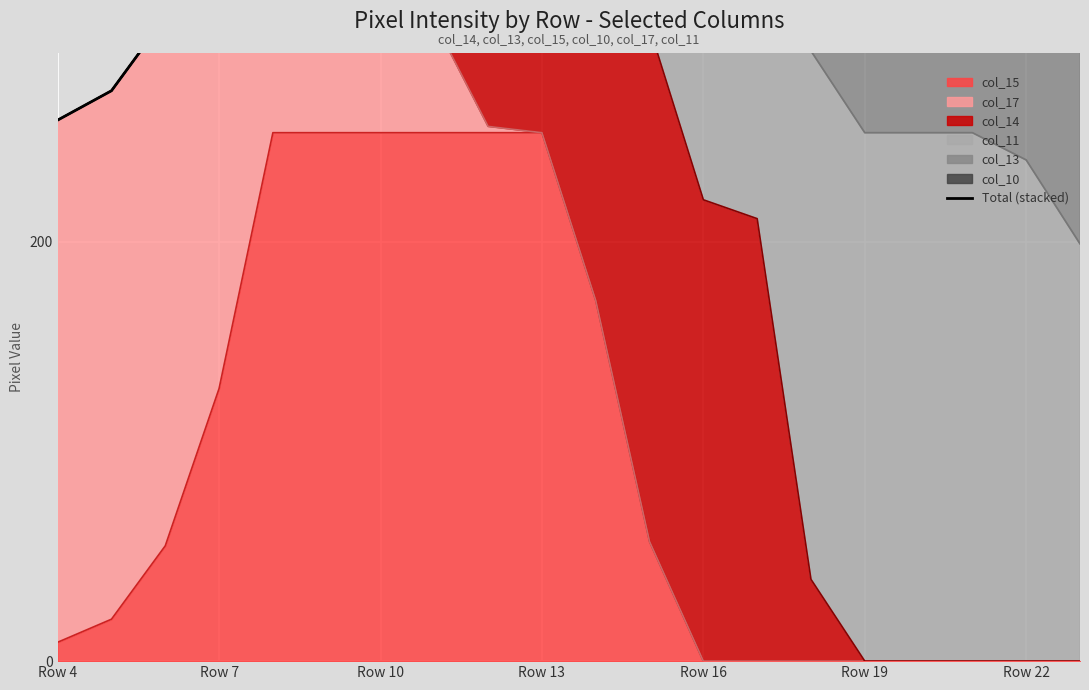

How many values exceed 576?

9